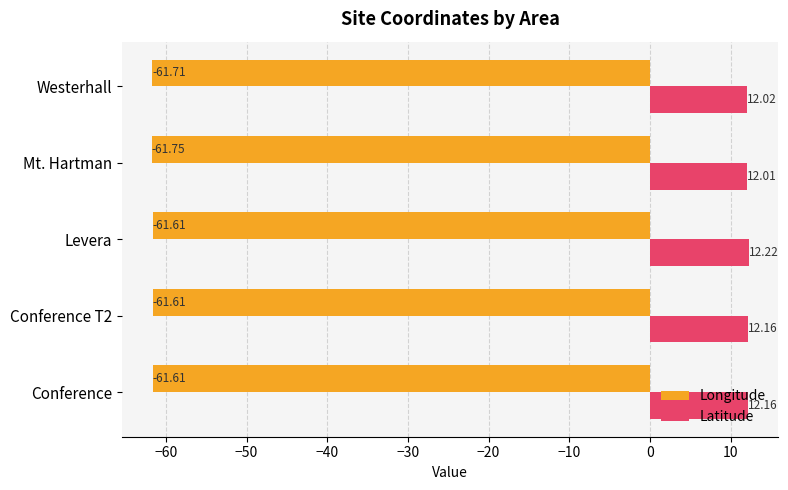

Which series has the largest total across all categories?

Latitude